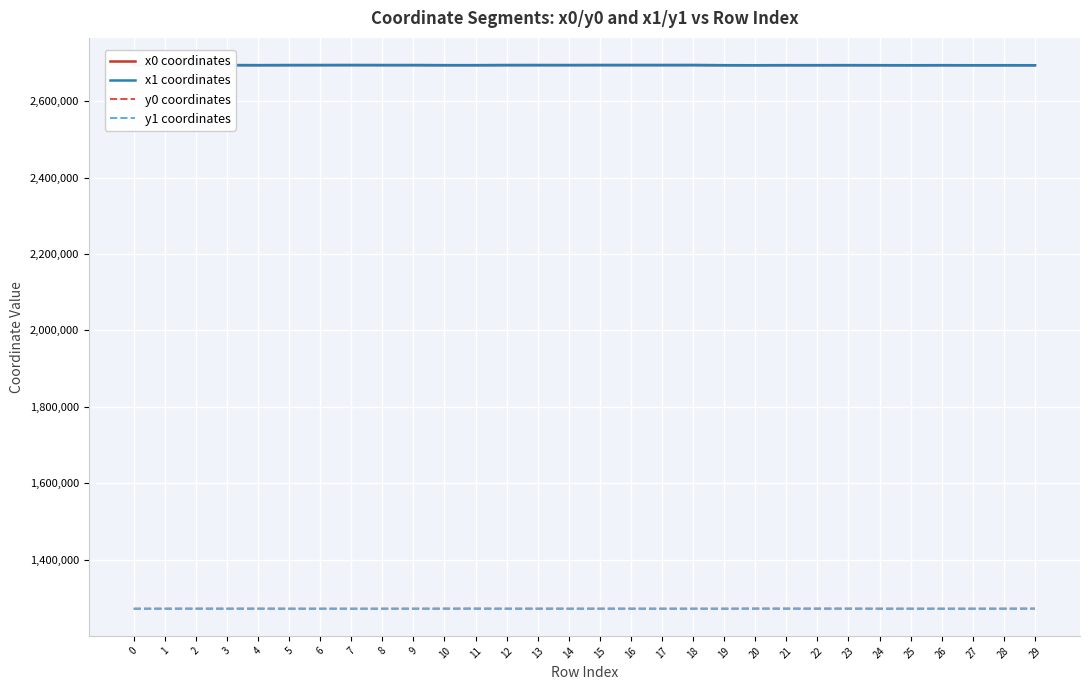

What is the difference between the highest and lowest values at 13?

1422040.0